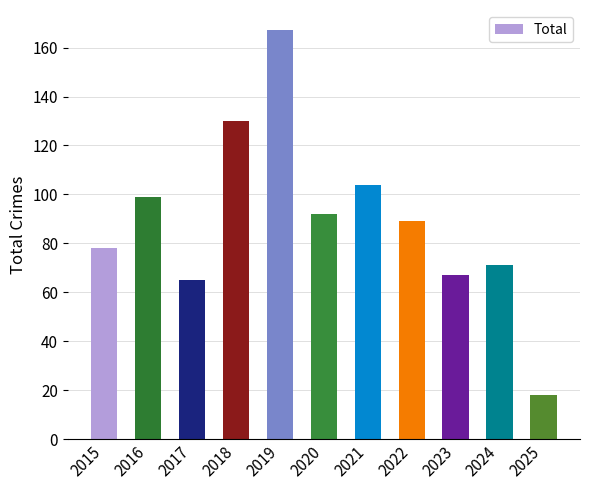

Where is the data nearest to the value 92?

2020